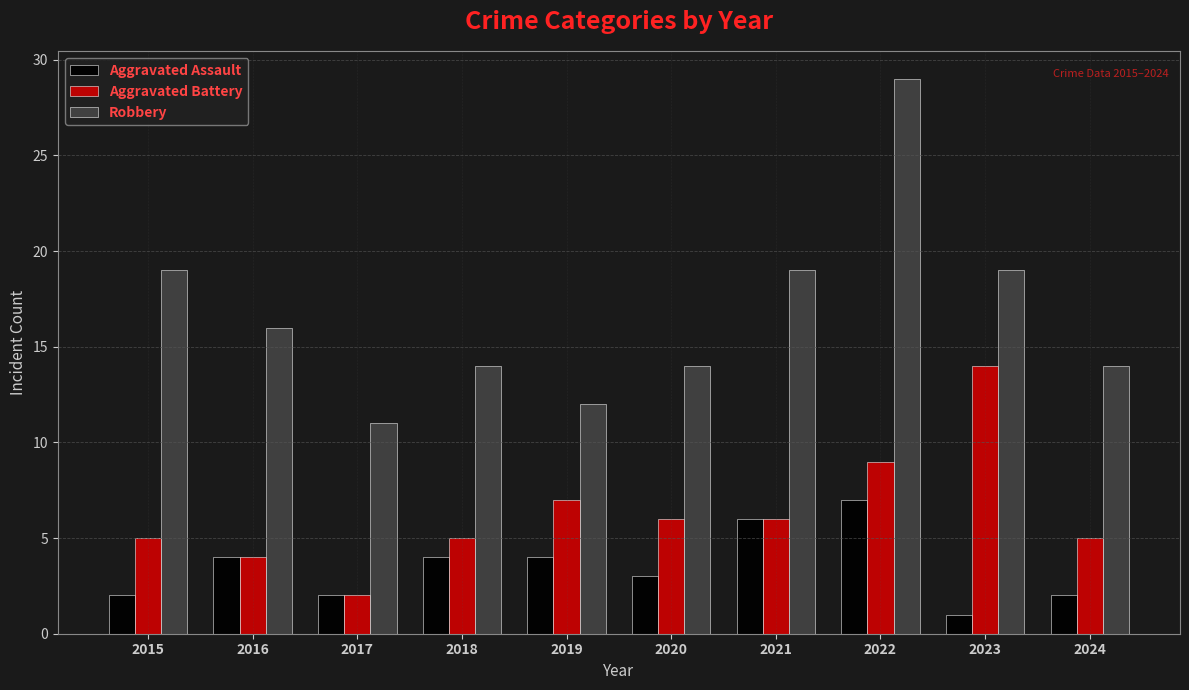

List the series in order of their peak value, lowest first.

Aggravated Assault, Aggravated Battery, Robbery